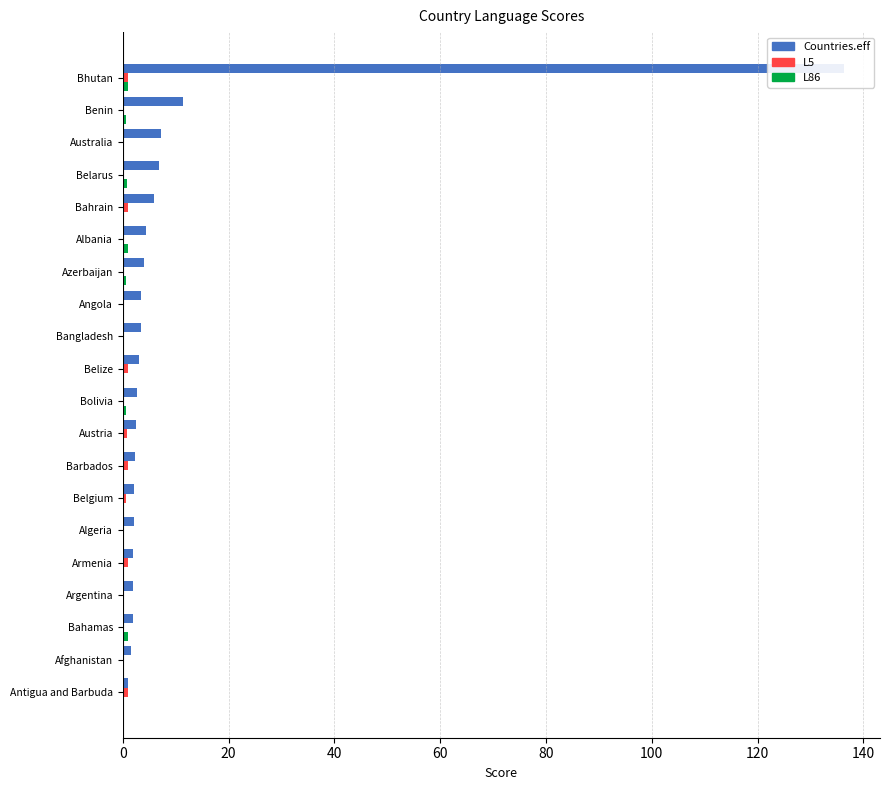

True or false: L86 has a value of 0.3 at Albania.

False